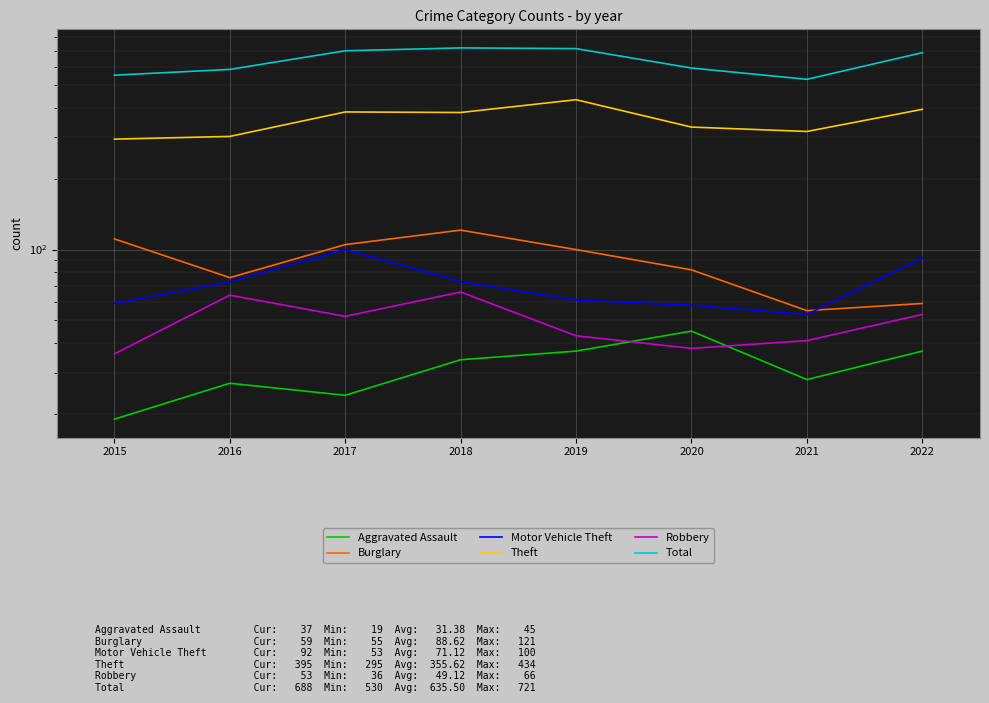

Which series has the largest total across all categories?

Total